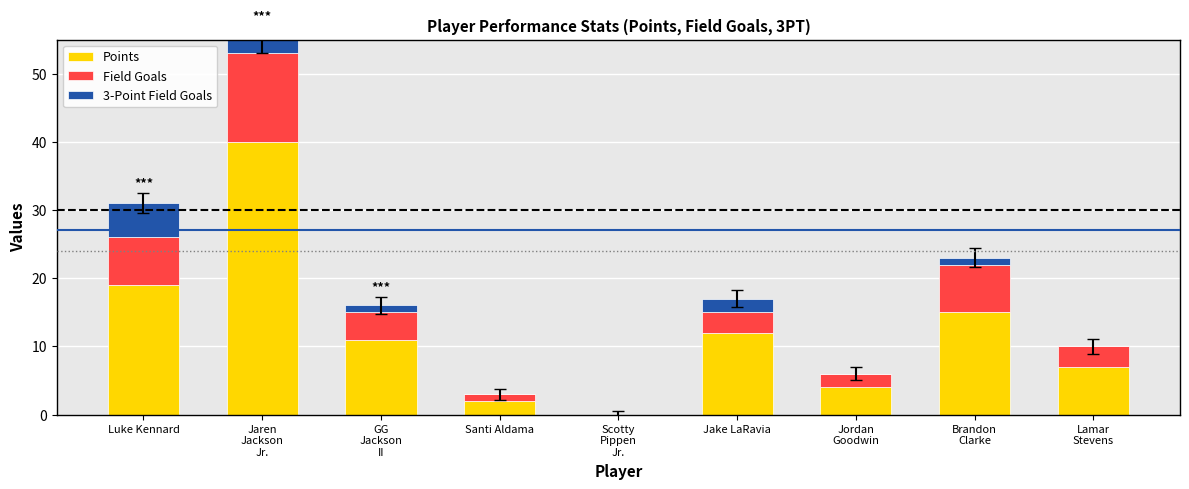

The value of Points at Luke Kennard is 19. True or false?

True